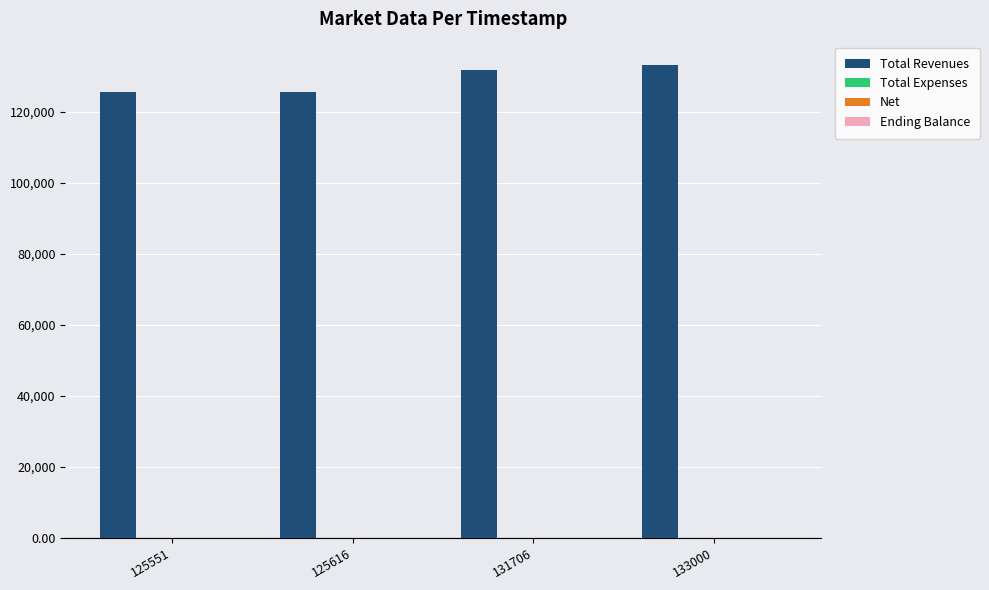

The Total Revenues series shows 210886.5 at 131706. True or false?

False